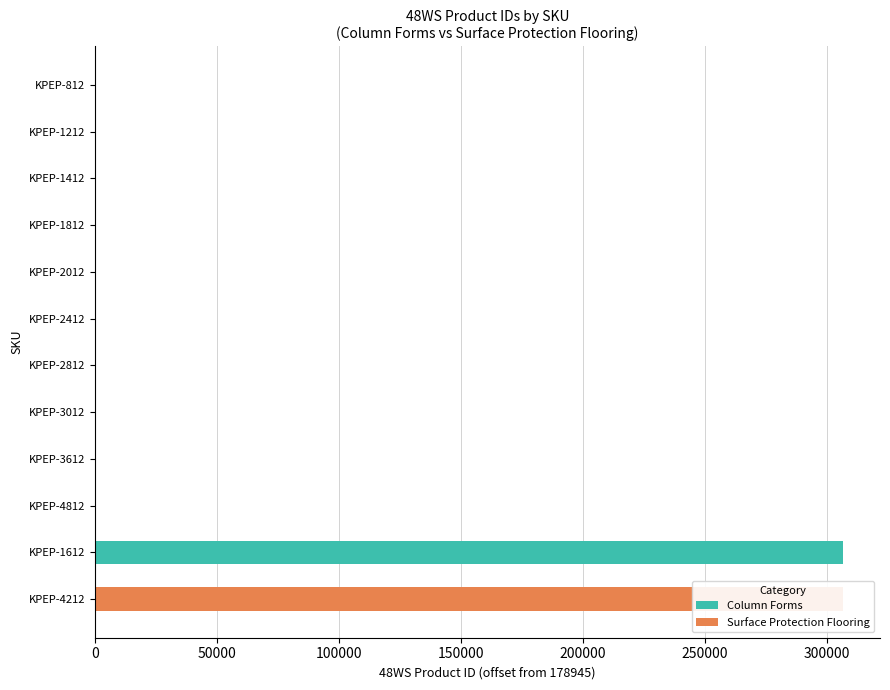

How many positive values does the Surface Protection Flooring series have?

1